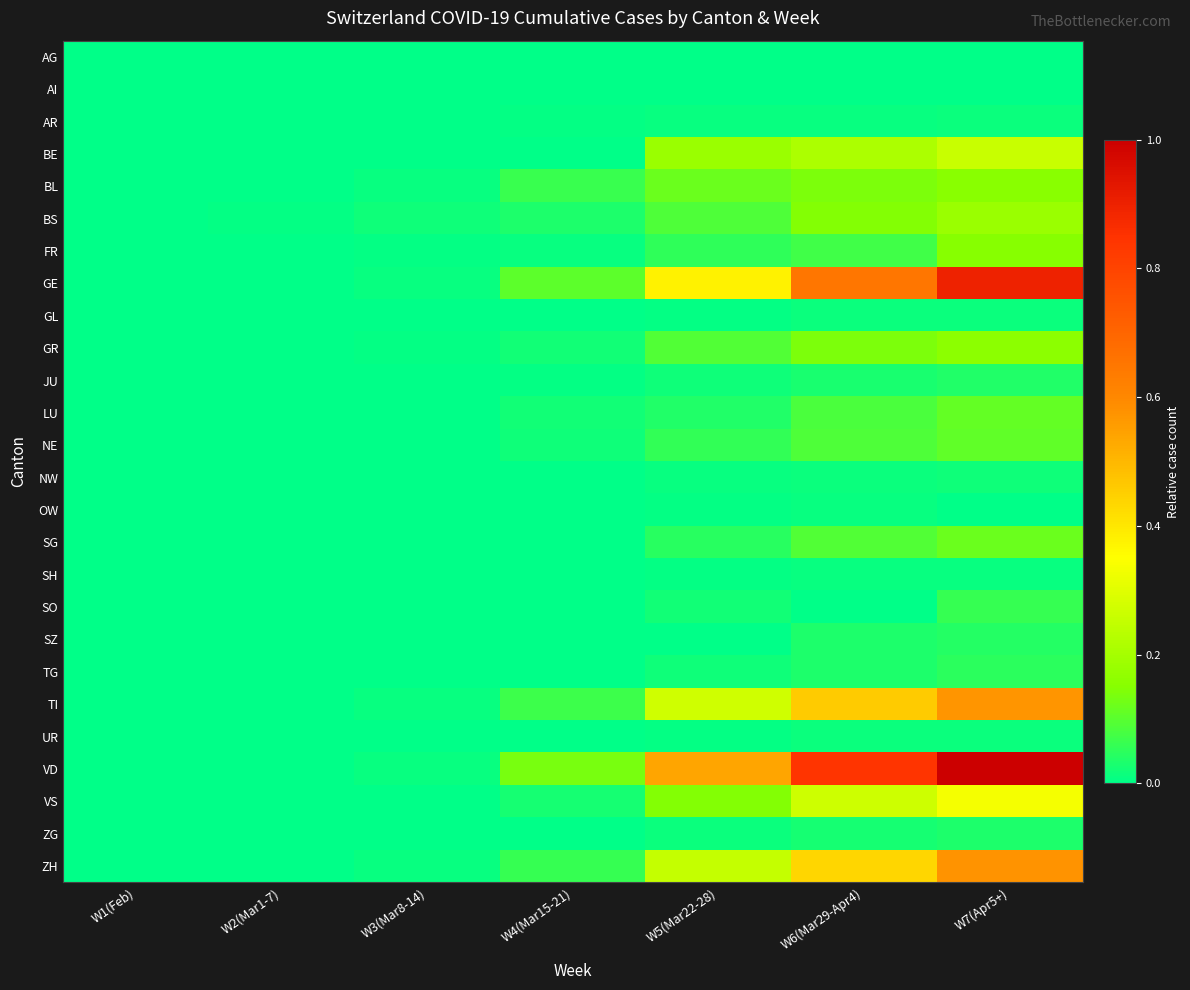

Reading right to left, extract all data points from this chart.

AG: W7(Apr5+)=0.0	W6(Mar29-Apr4)=0.0	W5(Mar22-28)=0.0	W4(Mar15-21)=0.0	W3(Mar8-14)=0.0	W2(Mar1-7)=0.0	W1(Feb)=0.0
AI: W7(Apr5+)=0.0	W6(Mar29-Apr4)=0.0	W5(Mar22-28)=0.0	W4(Mar15-21)=0.0	W3(Mar8-14)=0.0	W2(Mar1-7)=0.0	W1(Feb)=0.0
AR: W7(Apr5+)=0.0	W6(Mar29-Apr4)=0.0	W5(Mar22-28)=0.0	W4(Mar15-21)=0.0	W3(Mar8-14)=0.0	W2(Mar1-7)=0.0	W1(Feb)=0.0
BE: W7(Apr5+)=0.3	W6(Mar29-Apr4)=0.2	W5(Mar22-28)=0.2	W4(Mar15-21)=0.0	W3(Mar8-14)=0.0	W2(Mar1-7)=0.0	W1(Feb)=0.0
BL: W7(Apr5+)=0.2	W6(Mar29-Apr4)=0.1	W5(Mar22-28)=0.1	W4(Mar15-21)=0.1	W3(Mar8-14)=0.0	W2(Mar1-7)=0.0	W1(Feb)=0.0
BS: W7(Apr5+)=0.2	W6(Mar29-Apr4)=0.1	W5(Mar22-28)=0.1	W4(Mar15-21)=0.0	W3(Mar8-14)=0.0	W2(Mar1-7)=0.0	W1(Feb)=0.0
FR: W7(Apr5+)=0.1	W6(Mar29-Apr4)=0.1	W5(Mar22-28)=0.1	W4(Mar15-21)=0.0	W3(Mar8-14)=0.0	W2(Mar1-7)=0.0	W1(Feb)=0.0
GE: W7(Apr5+)=0.9	W6(Mar29-Apr4)=0.6	W5(Mar22-28)=0.4	W4(Mar15-21)=0.1	W3(Mar8-14)=0.0	W2(Mar1-7)=0.0	W1(Feb)=0.0
GL: W7(Apr5+)=0.0	W6(Mar29-Apr4)=0.0	W5(Mar22-28)=0.0	W4(Mar15-21)=0.0	W3(Mar8-14)=0.0	W2(Mar1-7)=0.0	W1(Feb)=0.0
GR: W7(Apr5+)=0.2	W6(Mar29-Apr4)=0.1	W5(Mar22-28)=0.1	W4(Mar15-21)=0.0	W3(Mar8-14)=0.0	W2(Mar1-7)=0.0	W1(Feb)=0.0
JU: W7(Apr5+)=0.0	W6(Mar29-Apr4)=0.0	W5(Mar22-28)=0.0	W4(Mar15-21)=0.0	W3(Mar8-14)=0.0	W2(Mar1-7)=0.0	W1(Feb)=0.0
LU: W7(Apr5+)=0.1	W6(Mar29-Apr4)=0.1	W5(Mar22-28)=0.0	W4(Mar15-21)=0.0	W3(Mar8-14)=0.0	W2(Mar1-7)=0.0	W1(Feb)=0.0
NE: W7(Apr5+)=0.1	W6(Mar29-Apr4)=0.1	W5(Mar22-28)=0.1	W4(Mar15-21)=0.0	W3(Mar8-14)=0.0	W2(Mar1-7)=0.0	W1(Feb)=0.0
NW: W7(Apr5+)=0.0	W6(Mar29-Apr4)=0.0	W5(Mar22-28)=0.0	W4(Mar15-21)=0.0	W3(Mar8-14)=0.0	W2(Mar1-7)=0.0	W1(Feb)=0.0
OW: W7(Apr5+)=0.0	W6(Mar29-Apr4)=0.0	W5(Mar22-28)=0.0	W4(Mar15-21)=0.0	W3(Mar8-14)=0.0	W2(Mar1-7)=0.0	W1(Feb)=0.0
SG: W7(Apr5+)=0.1	W6(Mar29-Apr4)=0.1	W5(Mar22-28)=0.0	W4(Mar15-21)=0.0	W3(Mar8-14)=0.0	W2(Mar1-7)=0.0	W1(Feb)=0.0
SH: W7(Apr5+)=0.0	W6(Mar29-Apr4)=0.0	W5(Mar22-28)=0.0	W4(Mar15-21)=0.0	W3(Mar8-14)=0.0	W2(Mar1-7)=0.0	W1(Feb)=0.0
SO: W7(Apr5+)=0.1	W6(Mar29-Apr4)=0.0	W5(Mar22-28)=0.0	W4(Mar15-21)=0.0	W3(Mar8-14)=0.0	W2(Mar1-7)=0.0	W1(Feb)=0.0
SZ: W7(Apr5+)=0.0	W6(Mar29-Apr4)=0.0	W5(Mar22-28)=0.0	W4(Mar15-21)=0.0	W3(Mar8-14)=0.0	W2(Mar1-7)=0.0	W1(Feb)=0.0
TG: W7(Apr5+)=0.0	W6(Mar29-Apr4)=0.0	W5(Mar22-28)=0.0	W4(Mar15-21)=0.0	W3(Mar8-14)=0.0	W2(Mar1-7)=0.0	W1(Feb)=0.0
TI: W7(Apr5+)=0.6	W6(Mar29-Apr4)=0.5	W5(Mar22-28)=0.3	W4(Mar15-21)=0.1	W3(Mar8-14)=0.0	W2(Mar1-7)=0.0	W1(Feb)=0.0
UR: W7(Apr5+)=0.0	W6(Mar29-Apr4)=0.0	W5(Mar22-28)=0.0	W4(Mar15-21)=0.0	W3(Mar8-14)=0.0	W2(Mar1-7)=0.0	W1(Feb)=0.0
VD: W7(Apr5+)=1.0	W6(Mar29-Apr4)=0.8	W5(Mar22-28)=0.5	W4(Mar15-21)=0.1	W3(Mar8-14)=0.0	W2(Mar1-7)=0.0	W1(Feb)=0.0
VS: W7(Apr5+)=0.3	W6(Mar29-Apr4)=0.3	W5(Mar22-28)=0.1	W4(Mar15-21)=0.0	W3(Mar8-14)=0.0	W2(Mar1-7)=0.0	W1(Feb)=0.0
ZG: W7(Apr5+)=0.0	W6(Mar29-Apr4)=0.0	W5(Mar22-28)=0.0	W4(Mar15-21)=0.0	W3(Mar8-14)=0.0	W2(Mar1-7)=0.0	W1(Feb)=0.0
ZH: W7(Apr5+)=0.6	W6(Mar29-Apr4)=0.4	W5(Mar22-28)=0.3	W4(Mar15-21)=0.1	W3(Mar8-14)=0.0	W2(Mar1-7)=0.0	W1(Feb)=0.0